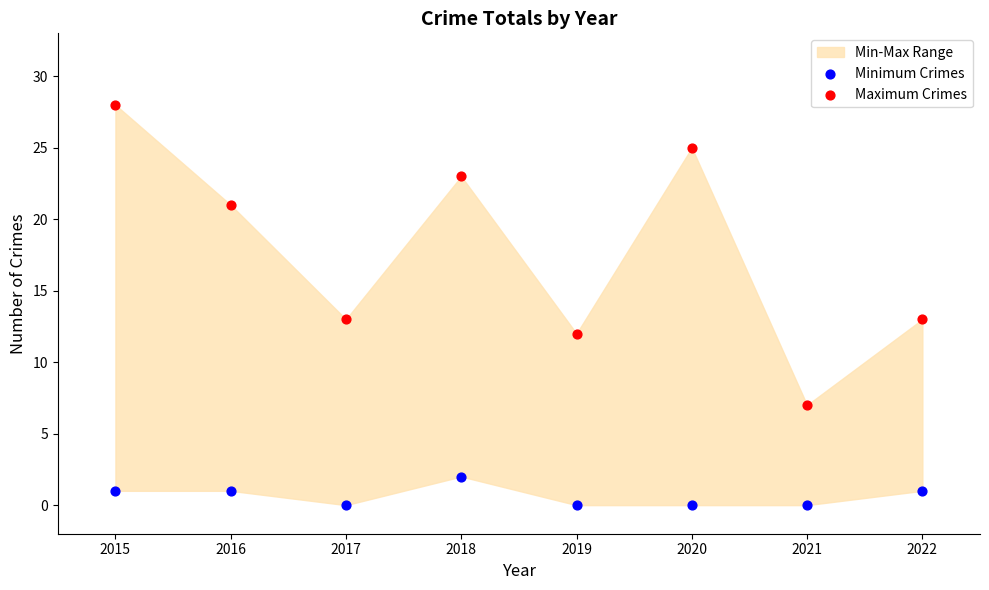

Which series contains the lowest Y value?

Minimum Crimes